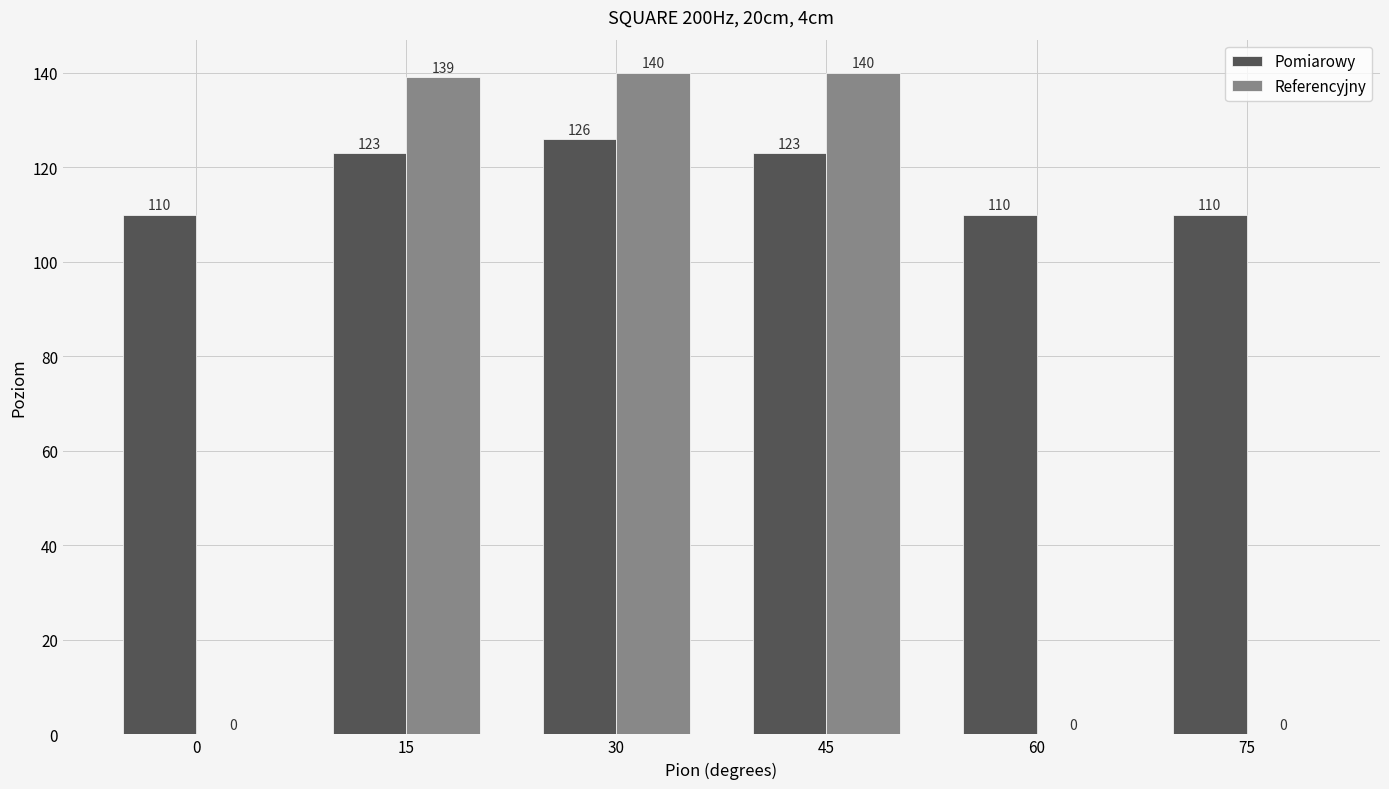

What is the maximum value for Pomiarowy?

126